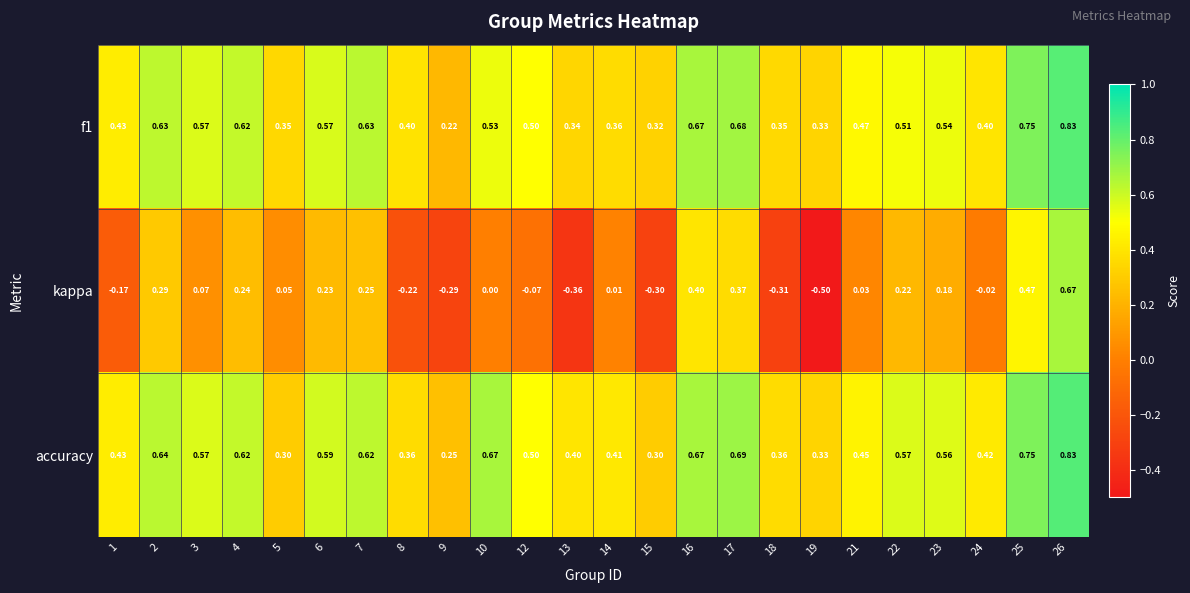

Which series has the widest spread of values?

kappa